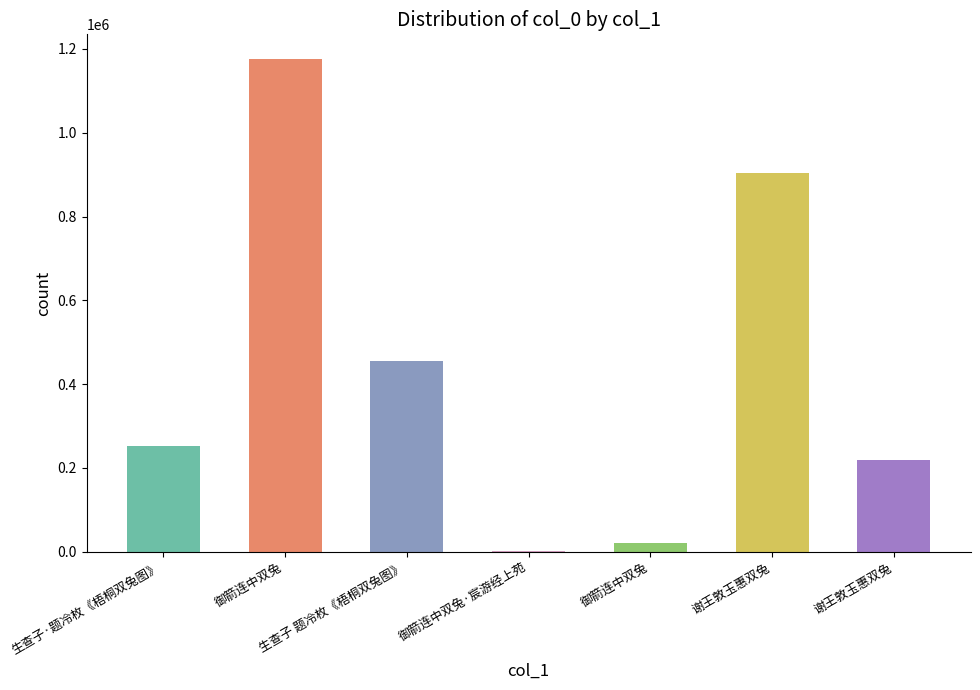

How many data points are above 252352?

3